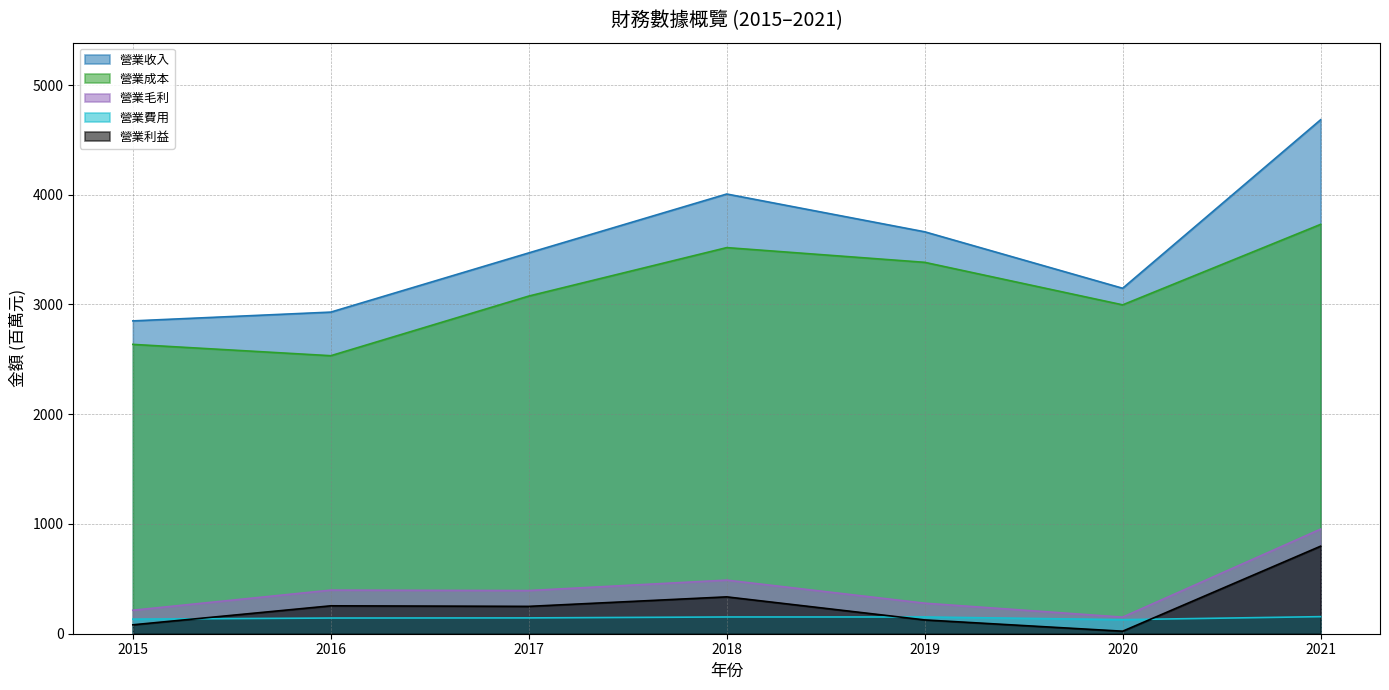

Which category has the highest value in the 營業收入 series?

2021